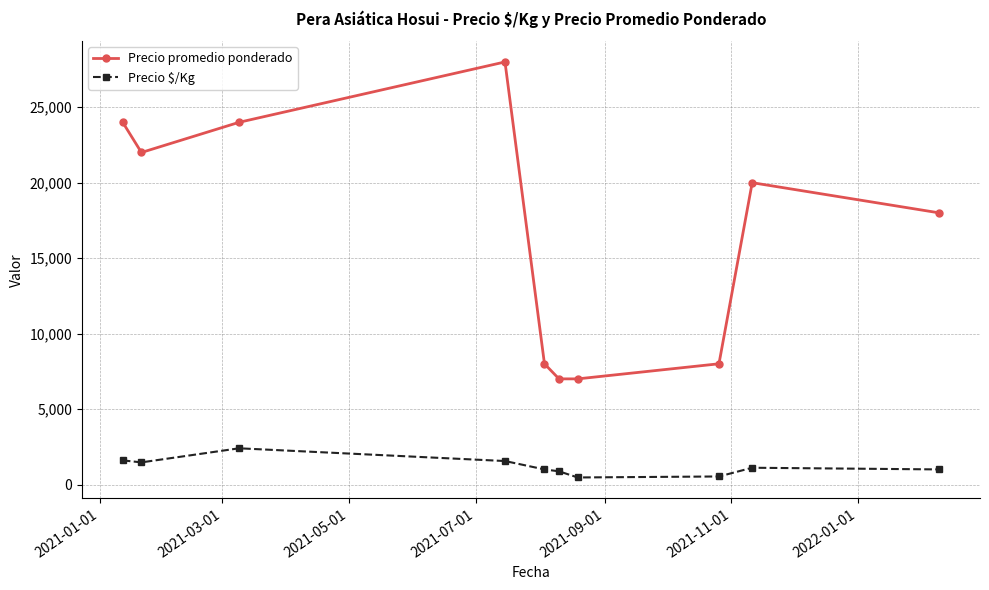

At how many categories does at least one series exceed 27599?

1